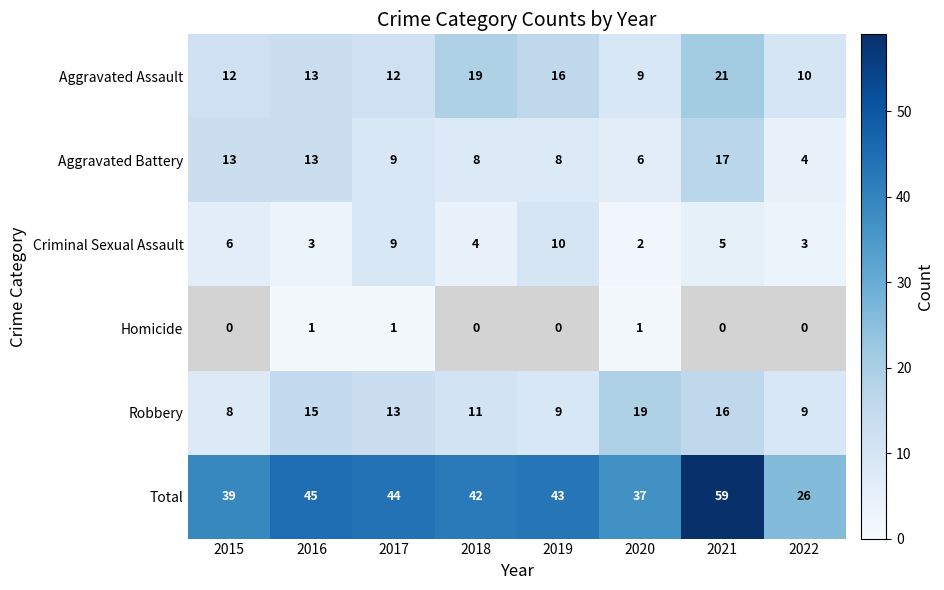

True or false: Aggravated Assault has a value of 13.2 at 2021.

False